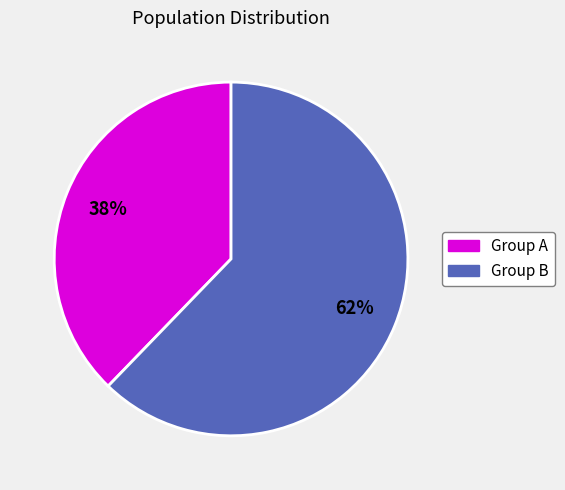

To the nearest percent, what is the difference between the largest and smallest slice percentages?

24%